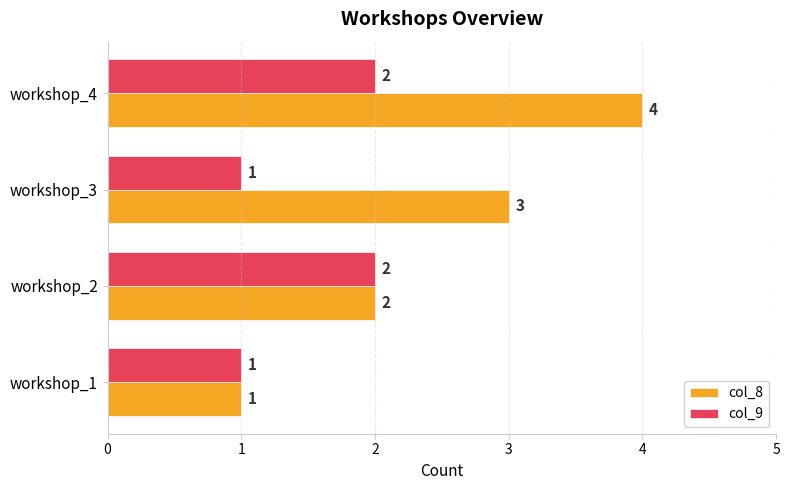

Is the value of col_8 at workshop_2 greater than the value of col_9 at workshop_3?

Yes